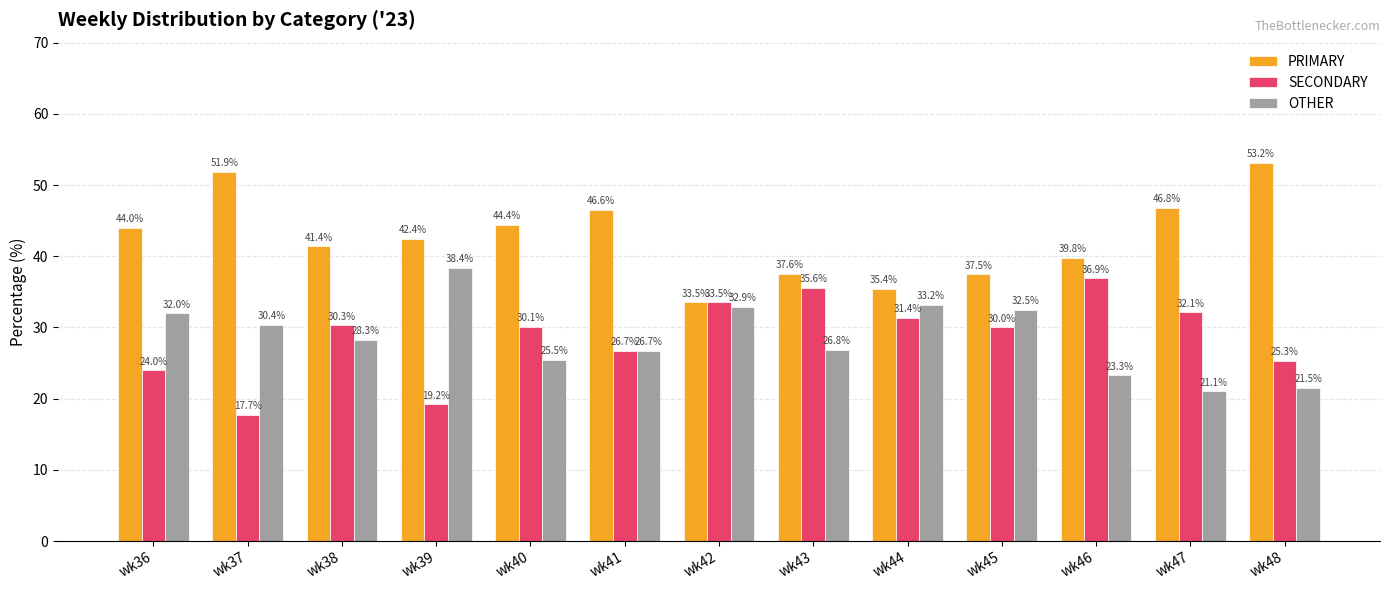

What is the value of the PRIMARY bar at the 3rd from the left?

41.4